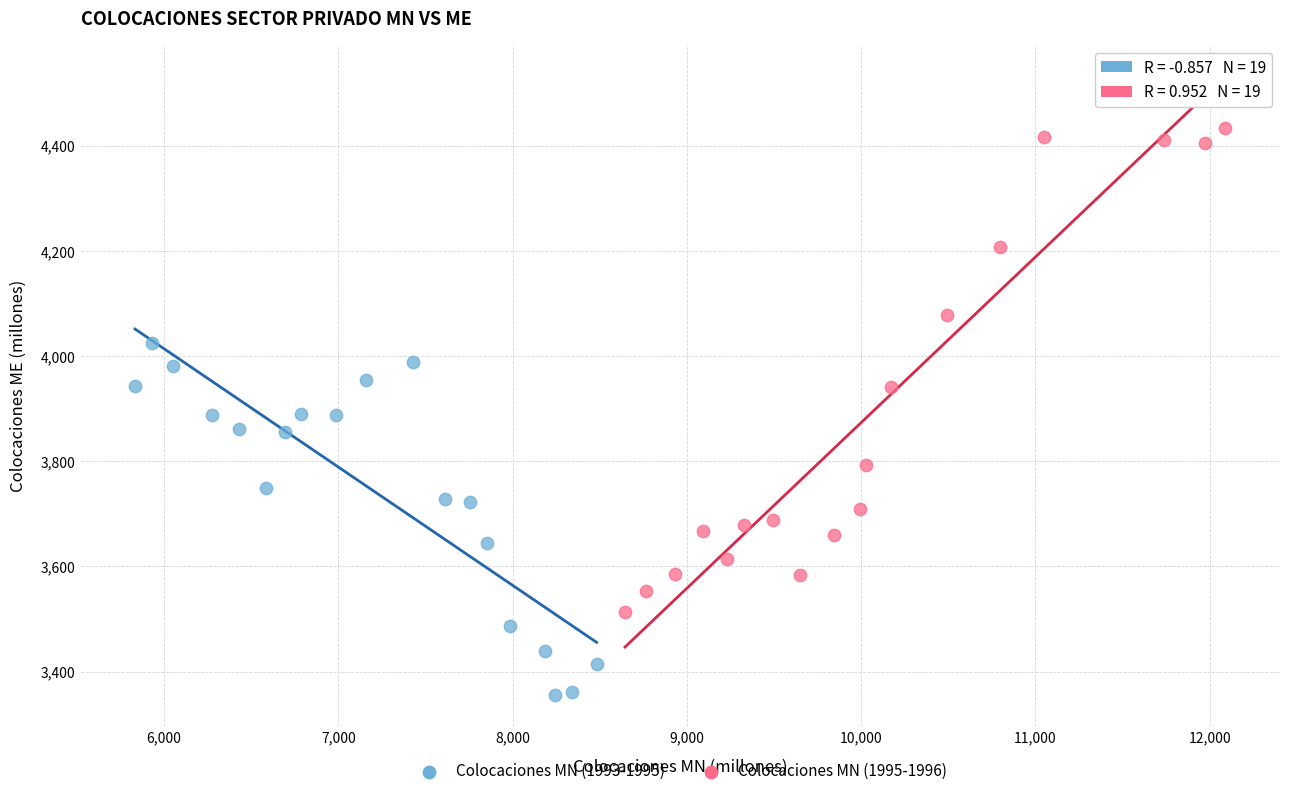

Which series has the widest spread of Y values?

Colocaciones MN (1995-1996)